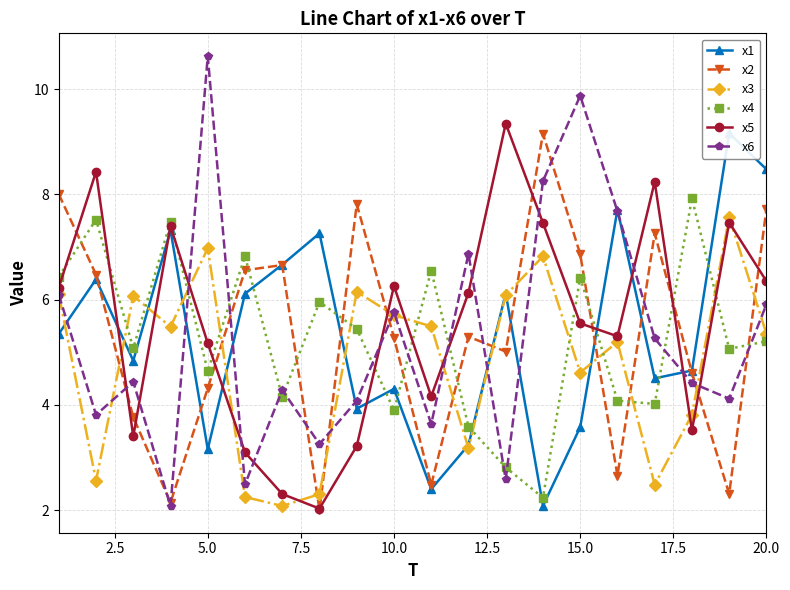

At how many categories does at least one series exceed 8?

9